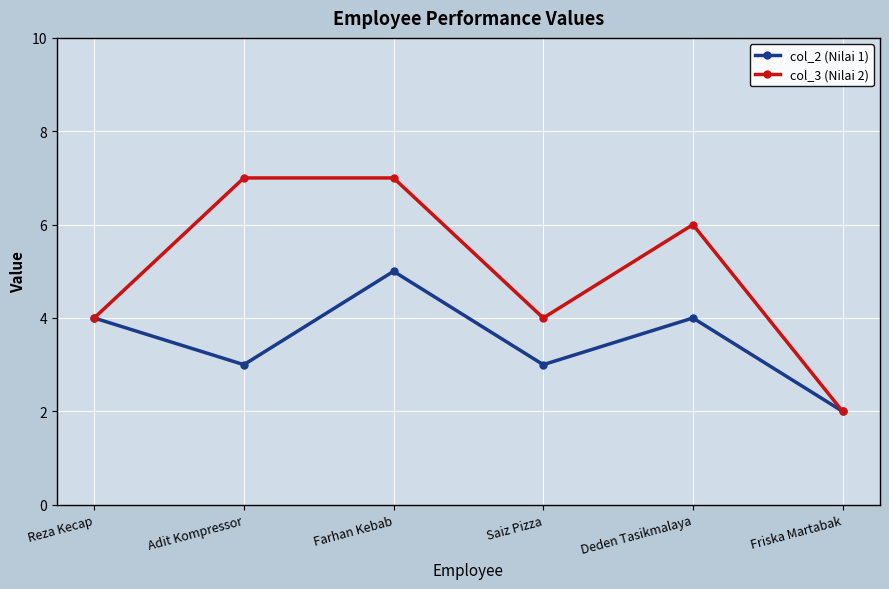

The value of col_2 (Nilai 1) at Reza Kecap is 4. True or false?

True